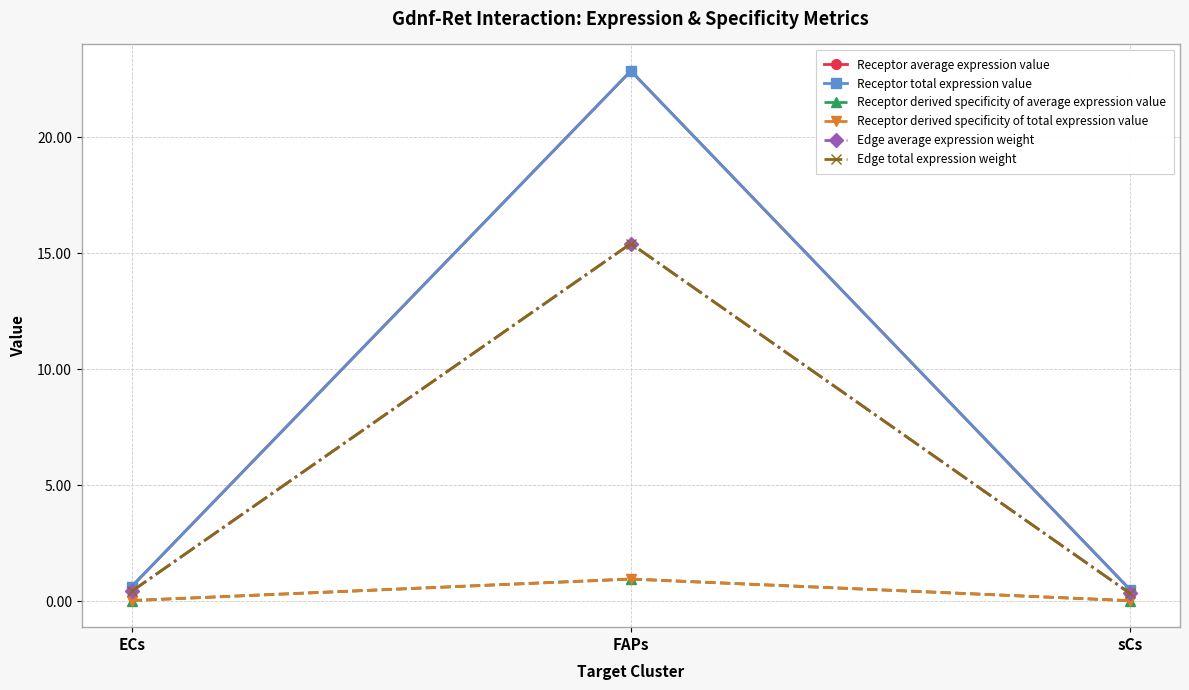

List the series in order of their peak value, highest first.

Receptor average expression value, Receptor total expression value, Edge average expression weight, Edge total expression weight, Receptor derived specificity of average expression value, Receptor derived specificity of total expression value